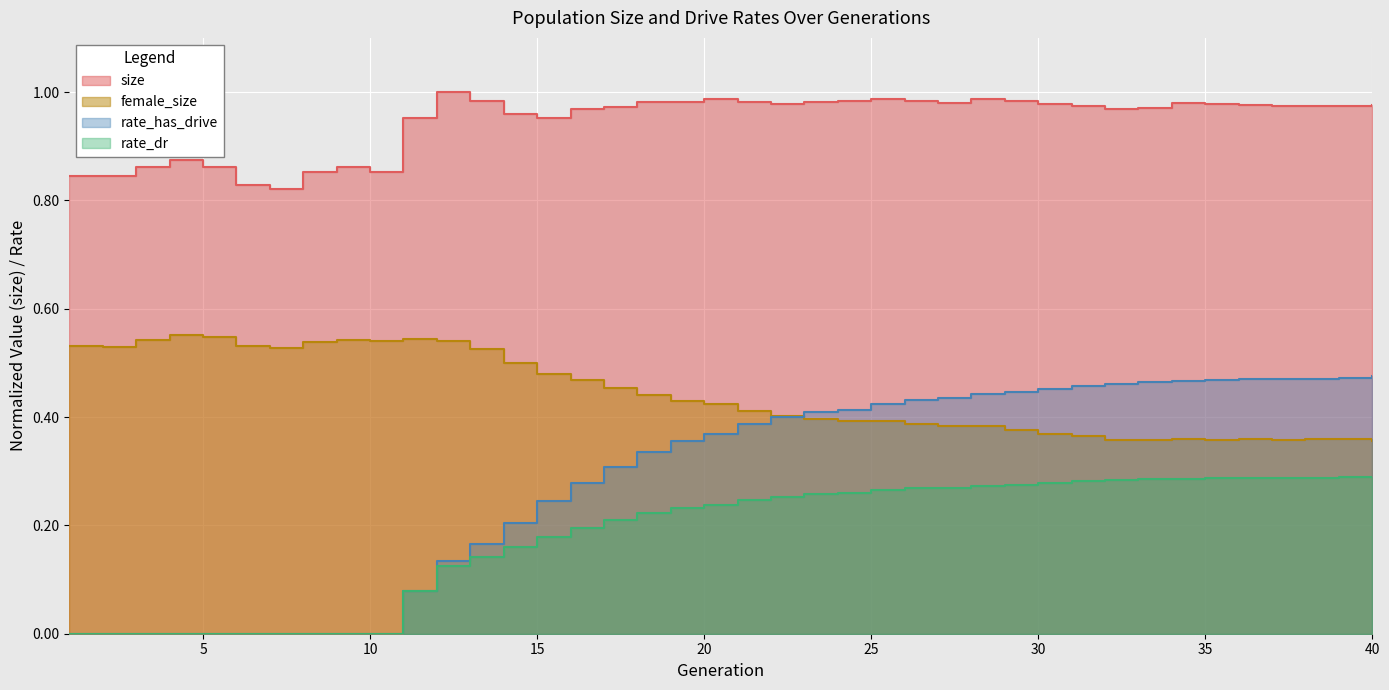

What are all the series names shown in the legend?

size, female_size, rate_has_drive, rate_dr